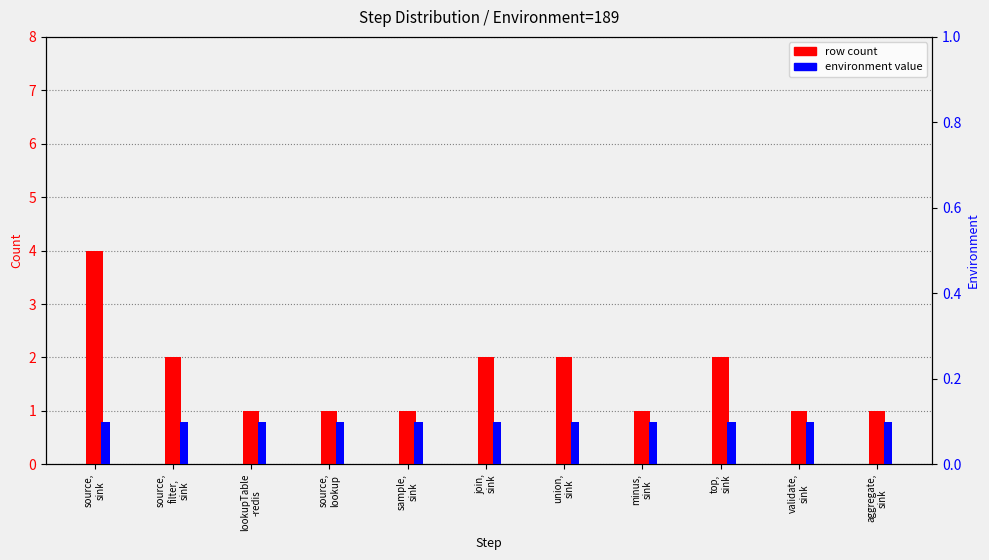

How many row count values are between 1 and 2?

10